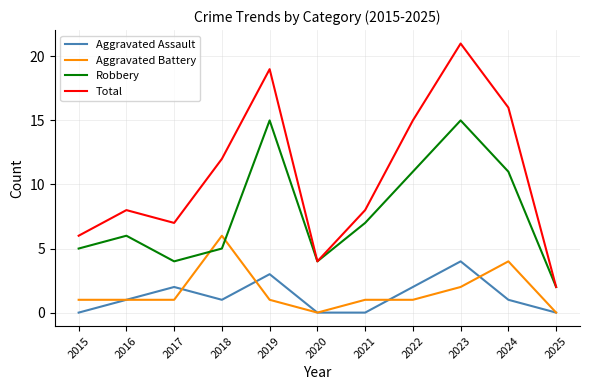

What is the difference between the highest and lowest values at 2024?

15